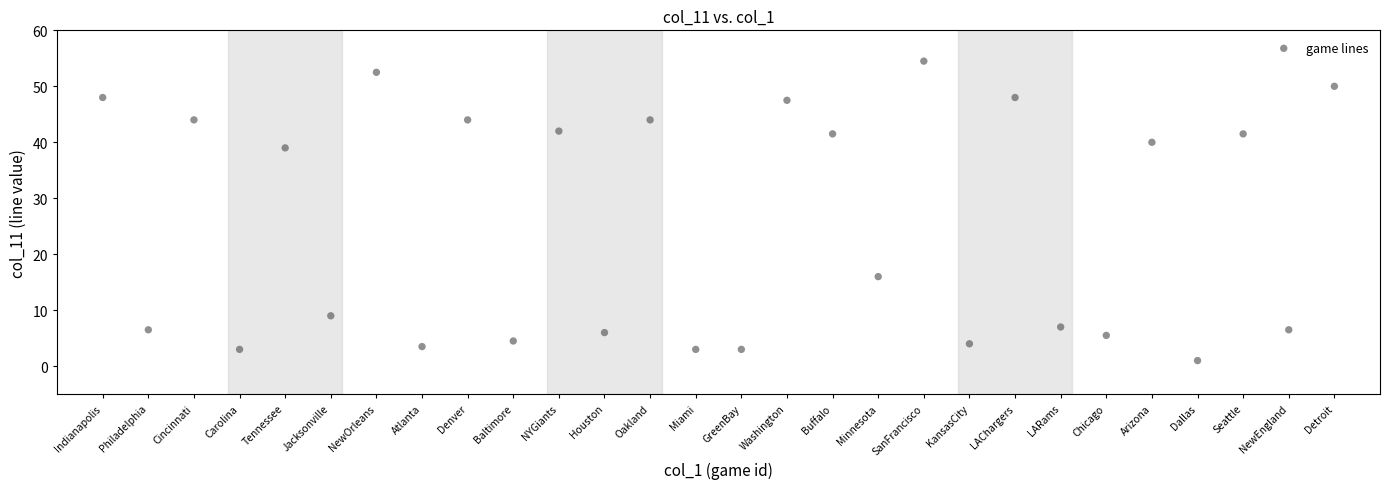

What Y value in the scatter plot is closest to 27?

16.0